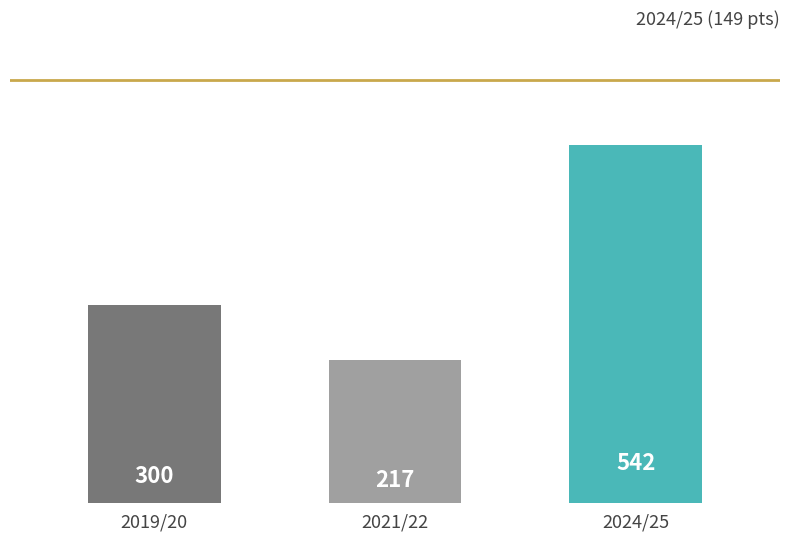

Reading left to right, extract all data points from this chart.

2019/20=300	2021/22=217	2024/25=542